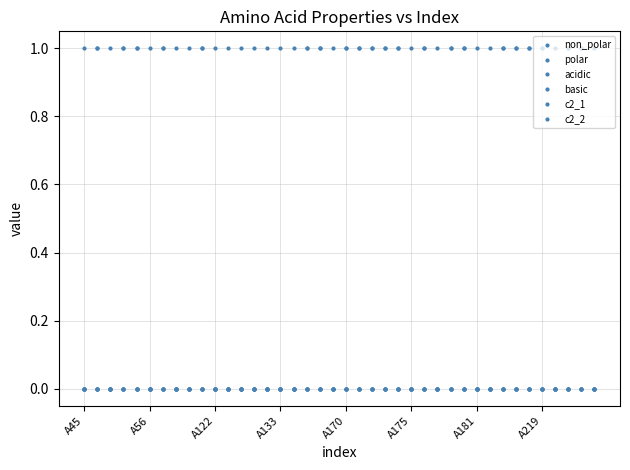

What is the difference between the second highest and minimum values in the basic series?

1